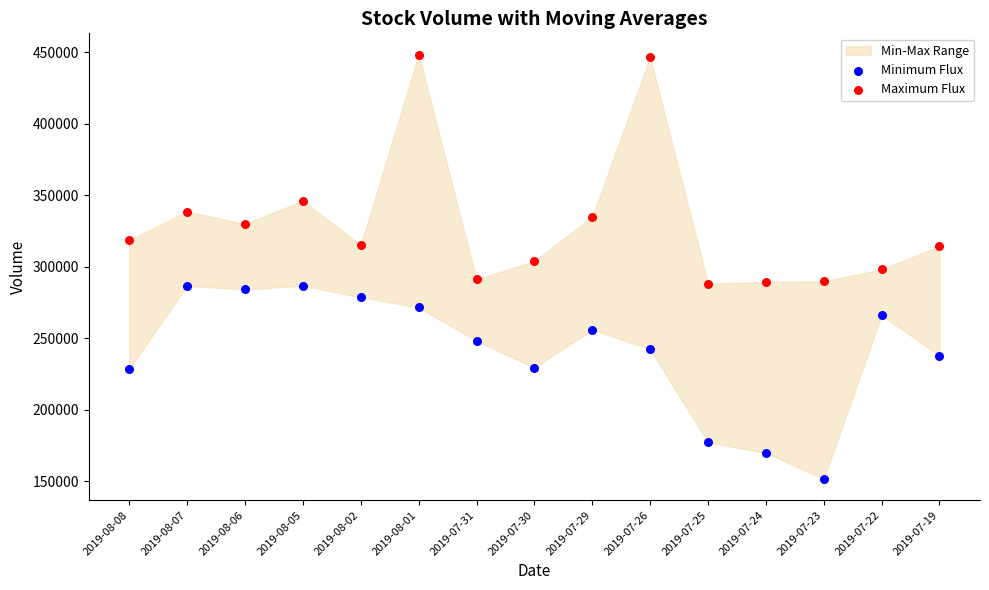

Which series reaches the minimum Y coordinate?

Minimum Flux